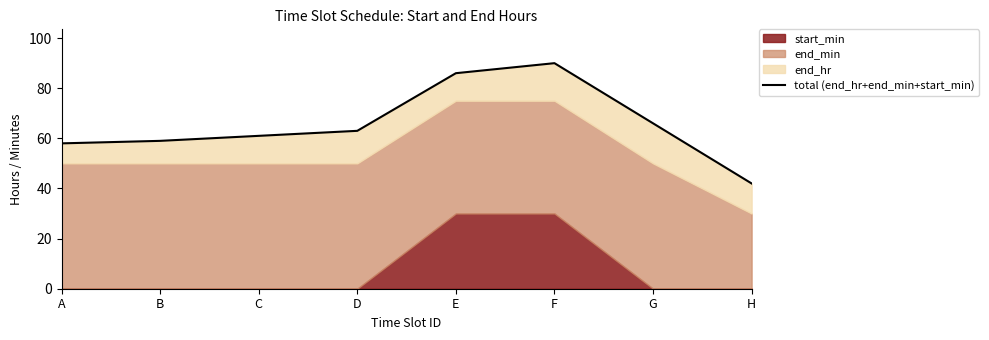

How many points are higher than both their immediate neighbors (excluding endpoints)?

1